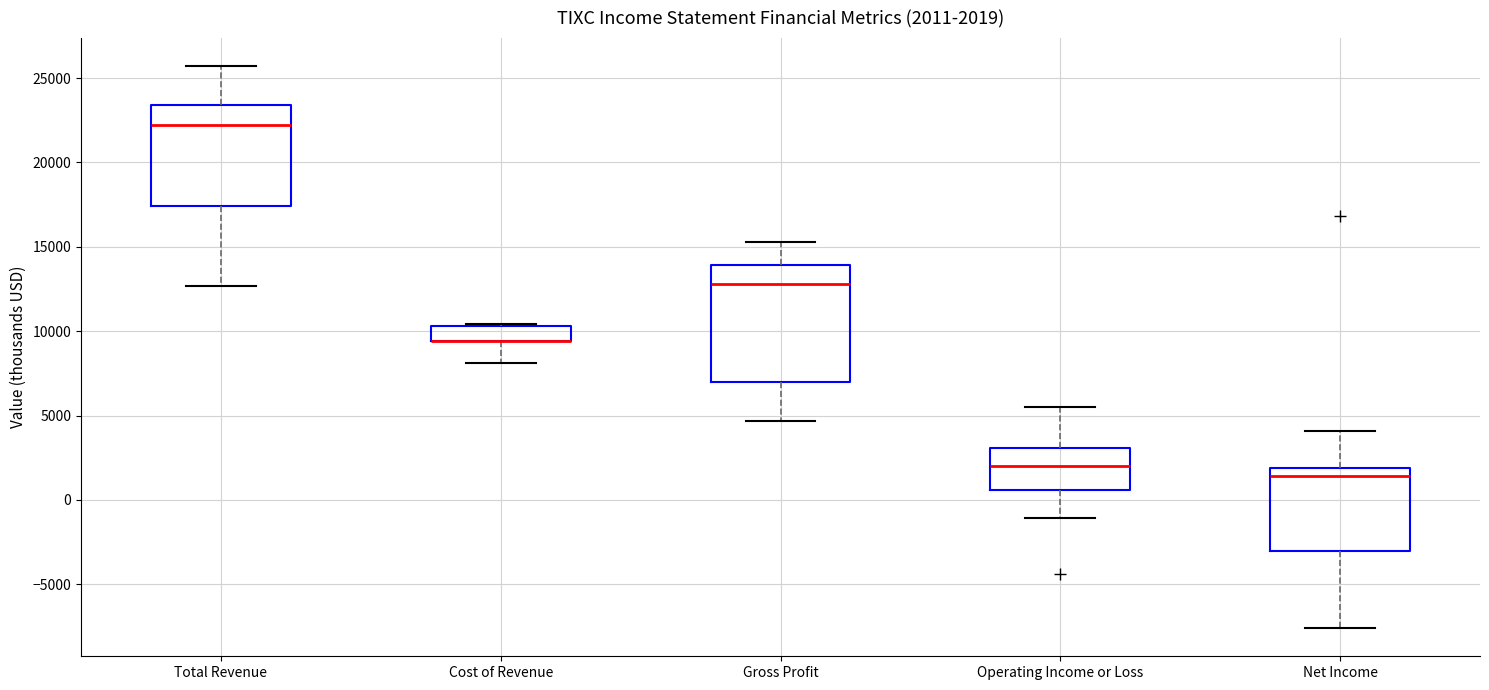

Which box is the tallest, from its lower edge to its upper edge?

Gross Profit